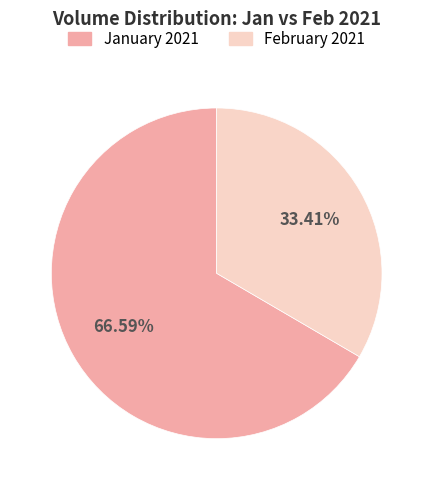

Is there any slice that represents more than half of the pie?

Yes